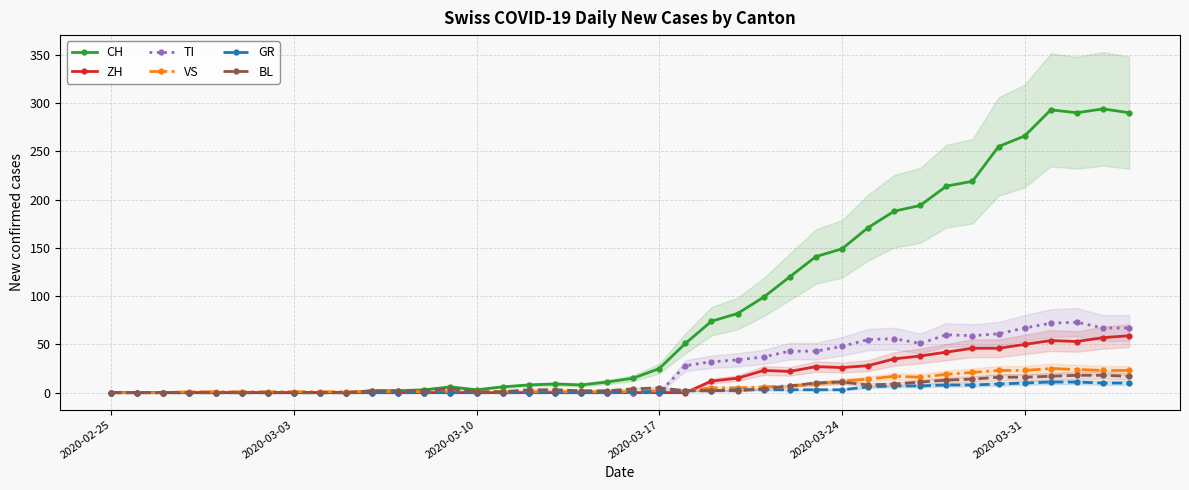

True or false: CH has more than 2 points higher than both neighbors.

True